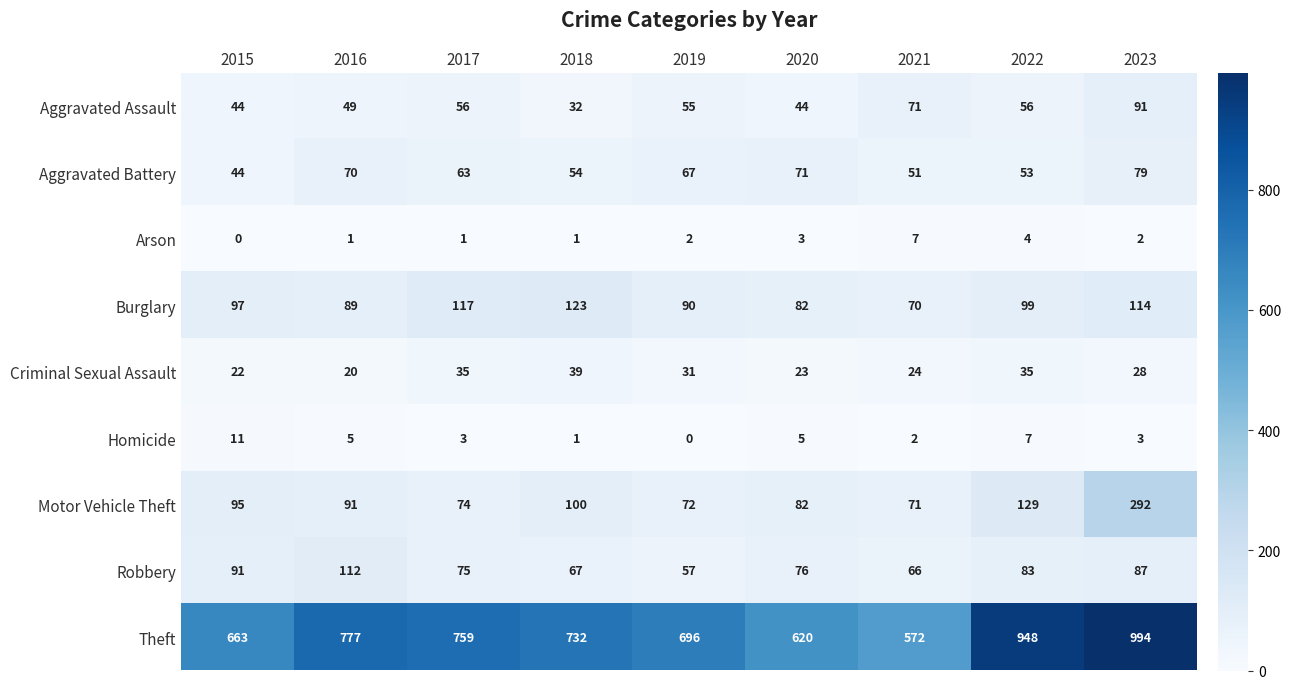

Rank the series at 2016 from highest to lowest value.

Theft, Robbery, Motor Vehicle Theft, Burglary, Aggravated Battery, Aggravated Assault, Criminal Sexual Assault, Homicide, Arson